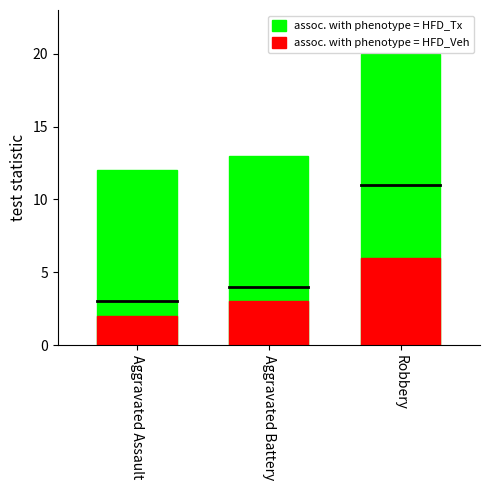

Is it true that assoc. with phenotype = HFD_Veh equals 1 at Aggravated Battery?

False